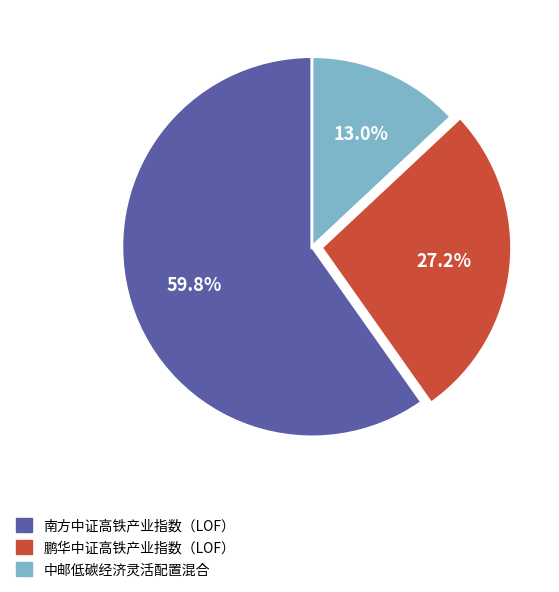

What is the smallest slice in the pie chart?

中邮低碳经济灵活配置混合